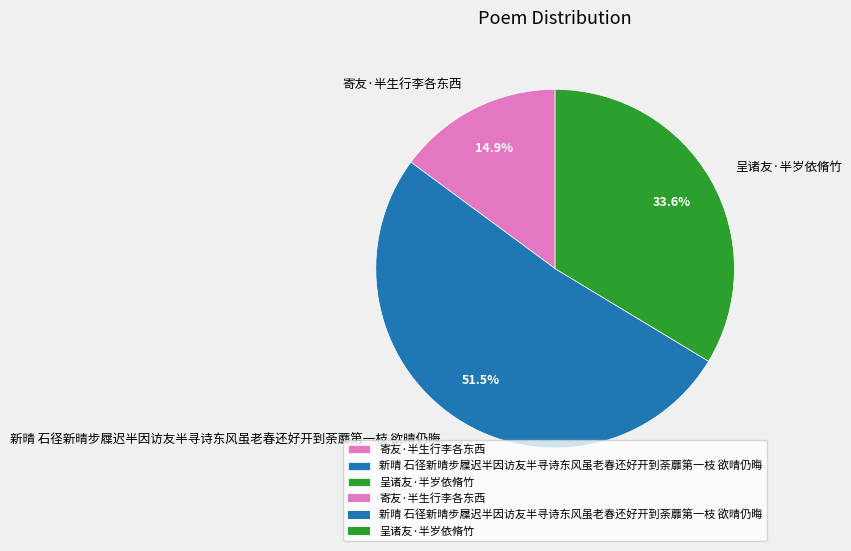

Which has a higher value, 新晴 石径新晴步屧迟半因访友半寻诗东风虽老春还好开到荼蘼第一枝 欲晴仍晦 or 寄友·半生行李各东西?

新晴 石径新晴步屧迟半因访友半寻诗东风虽老春还好开到荼蘼第一枝 欲晴仍晦